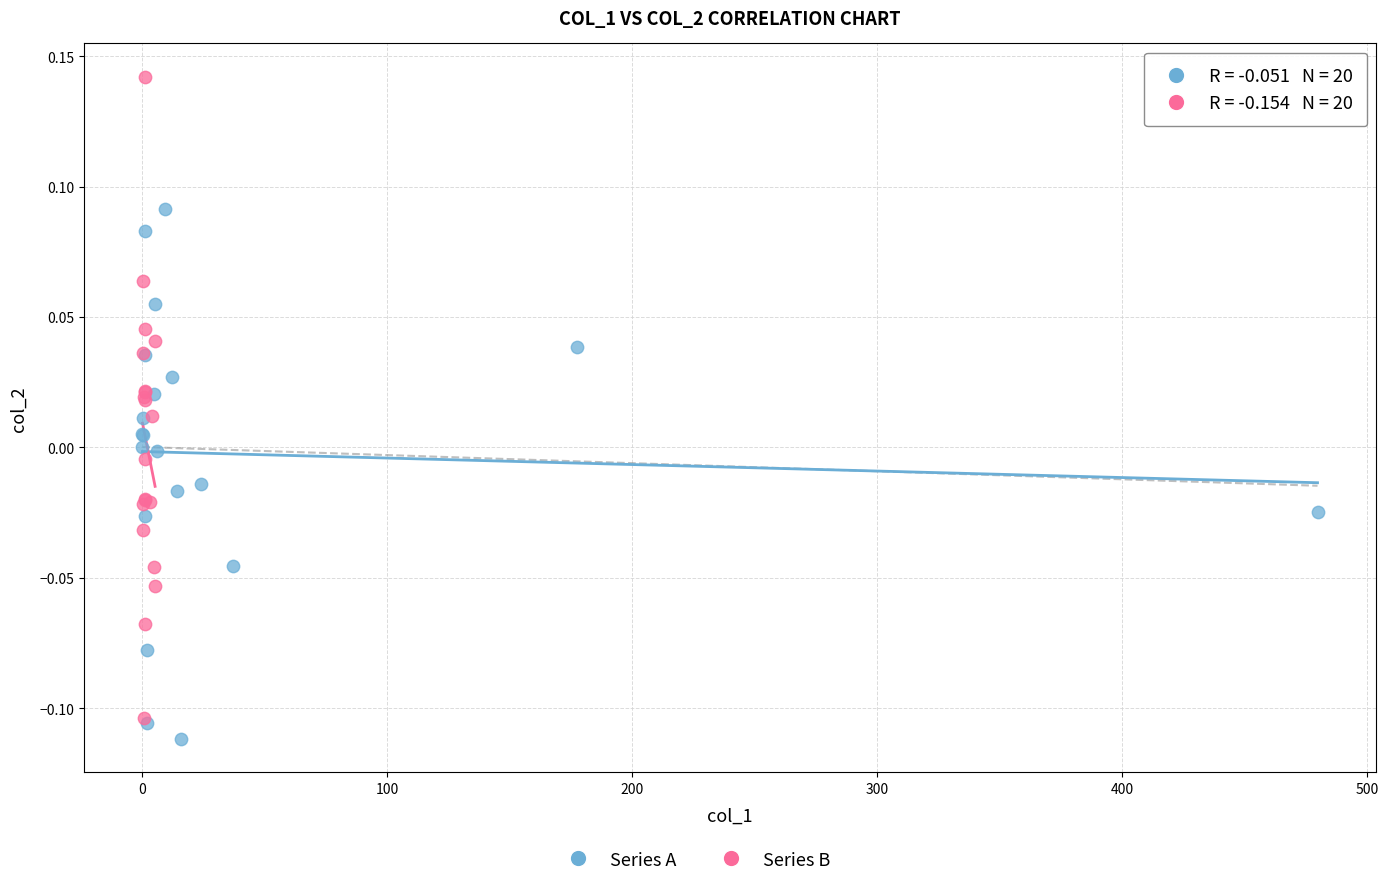

Which series has the widest spread of Y values?

Series B